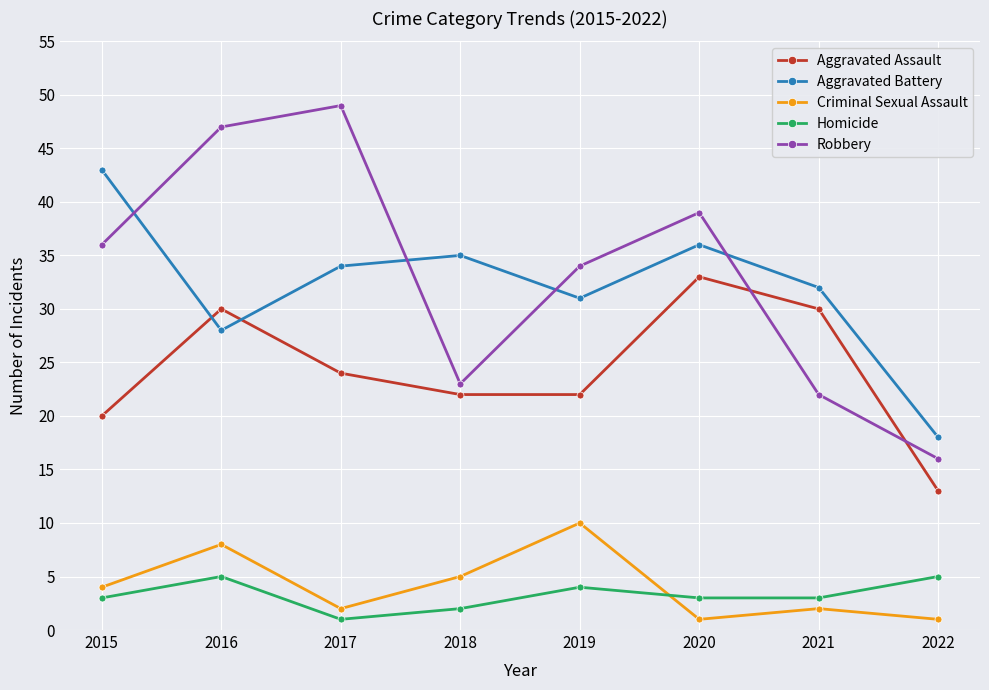

Which series has the widest spread of values?

Robbery